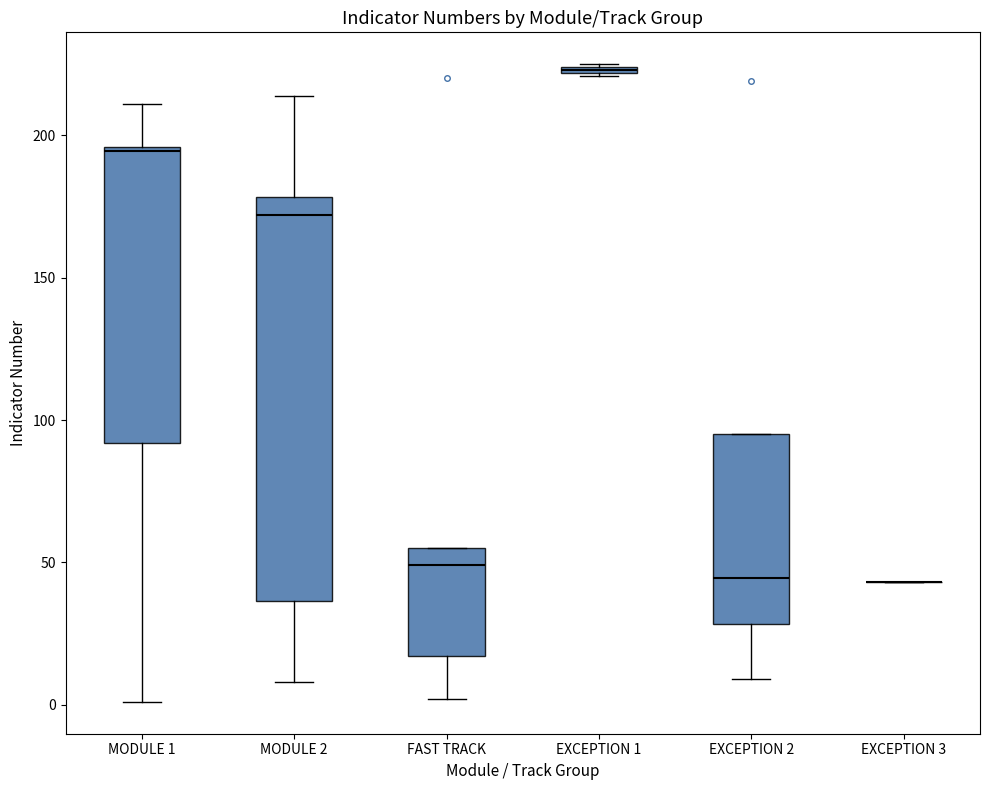

Comparing the boxes themselves (not the whiskers), which one is the tallest?

MODULE 2